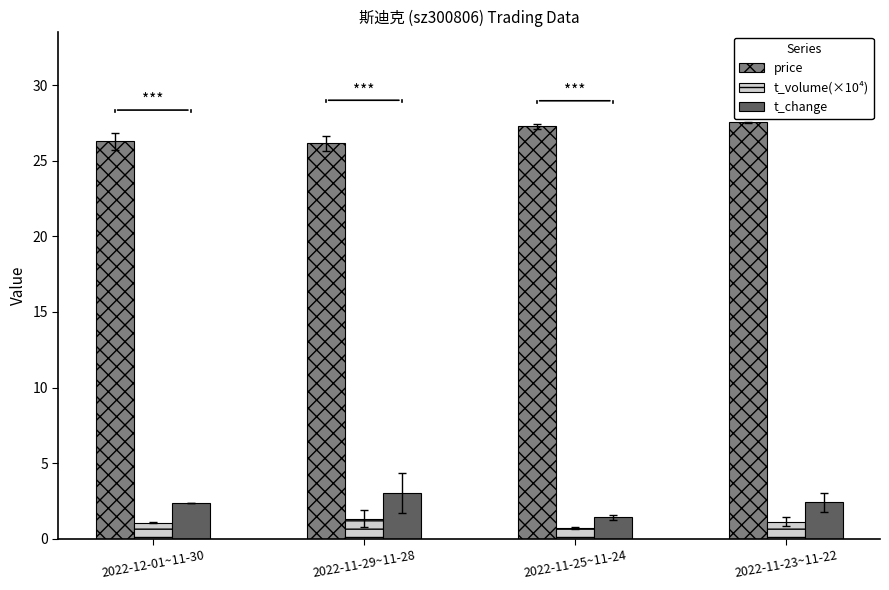

Is it true that t_volume(×10⁴) equals 0.7 at 2022-11-25~11-24?

True